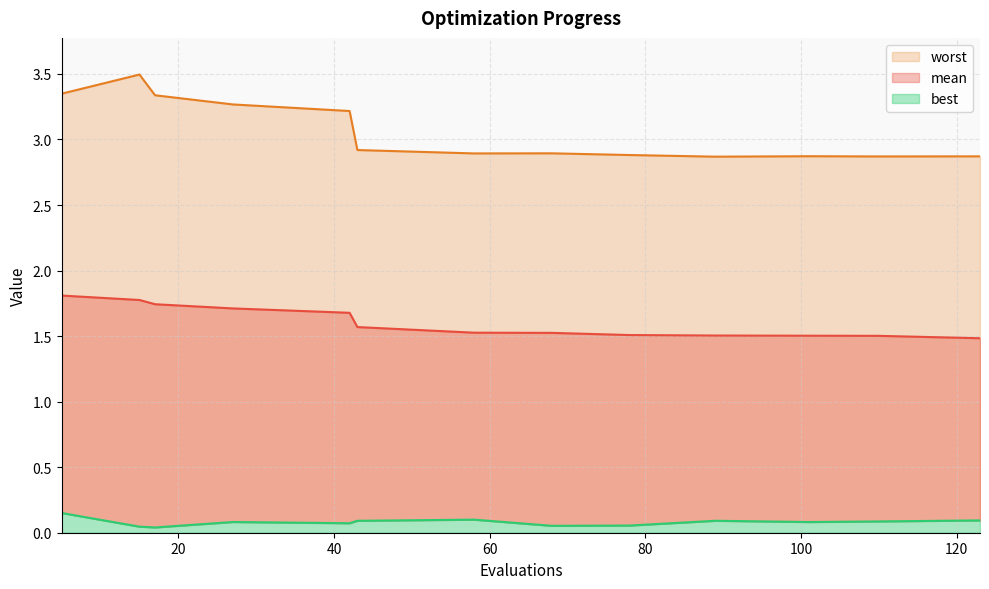

Reading left to right, extract all data points from this chart.

mean: 1.8	1.8	1.7	1.7	1.7	1.6	1.5	1.5	1.5	1.5	1.5	1.5	1.5
best: 0.2	0.0	0.0	0.1	0.1	0.1	0.1	0.1	0.1	0.1	0.1	0.1	0.1
worst: 3.3	3.5	3.3	3.3	3.2	2.9	2.9	2.9	2.9	2.9	2.9	2.9	2.9